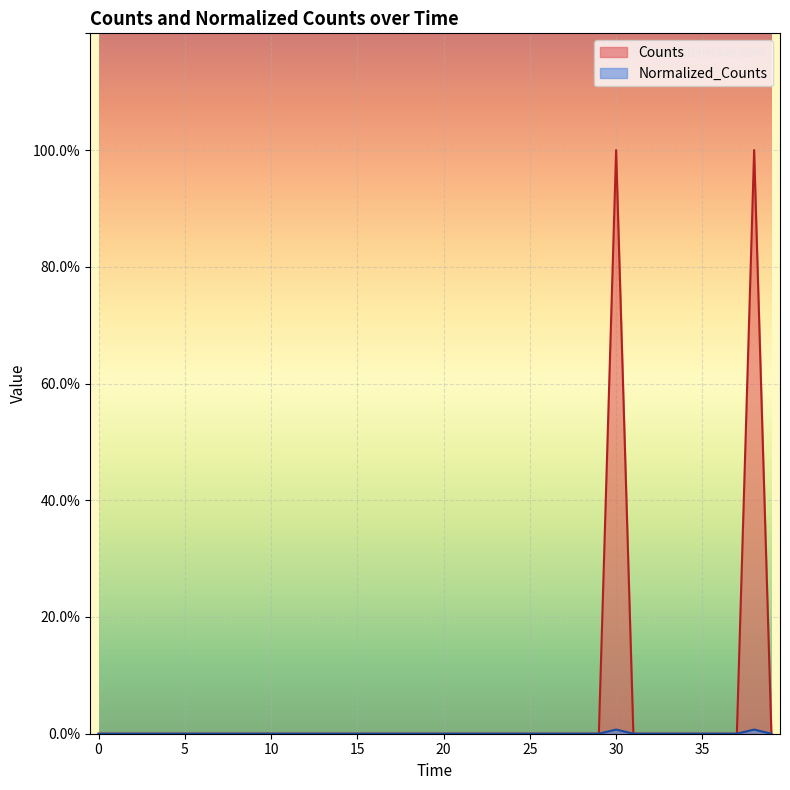

Where is the first local maximum for Normalized_Counts?

30